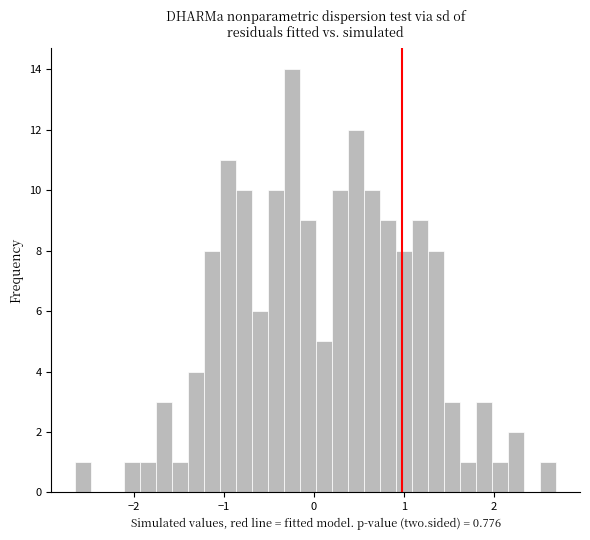

Around what value on the x-axis is the tallest bar? Give the approximate position of its centre, as read against the axis.

-0.2